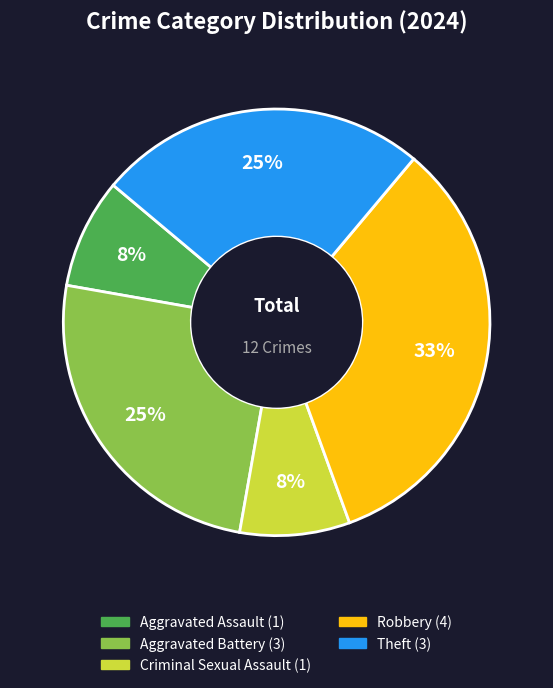

Does Robbery account for over 50% of the chart?

No